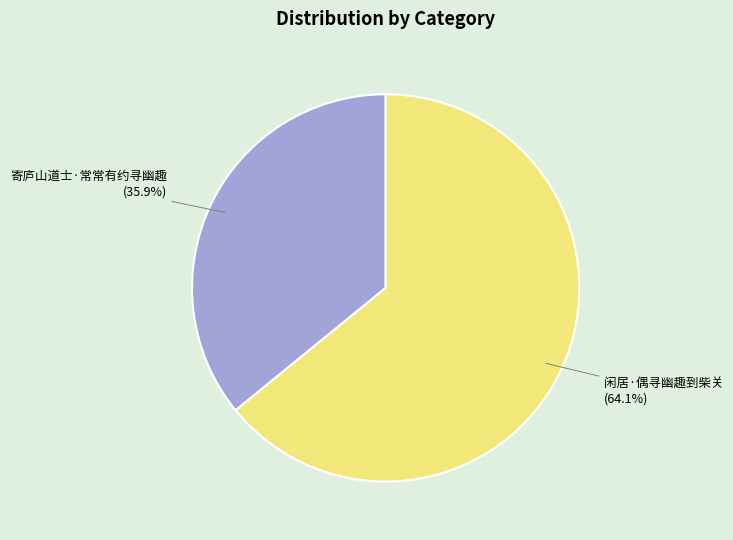

To the nearest percent, what is the average slice percentage?

50%